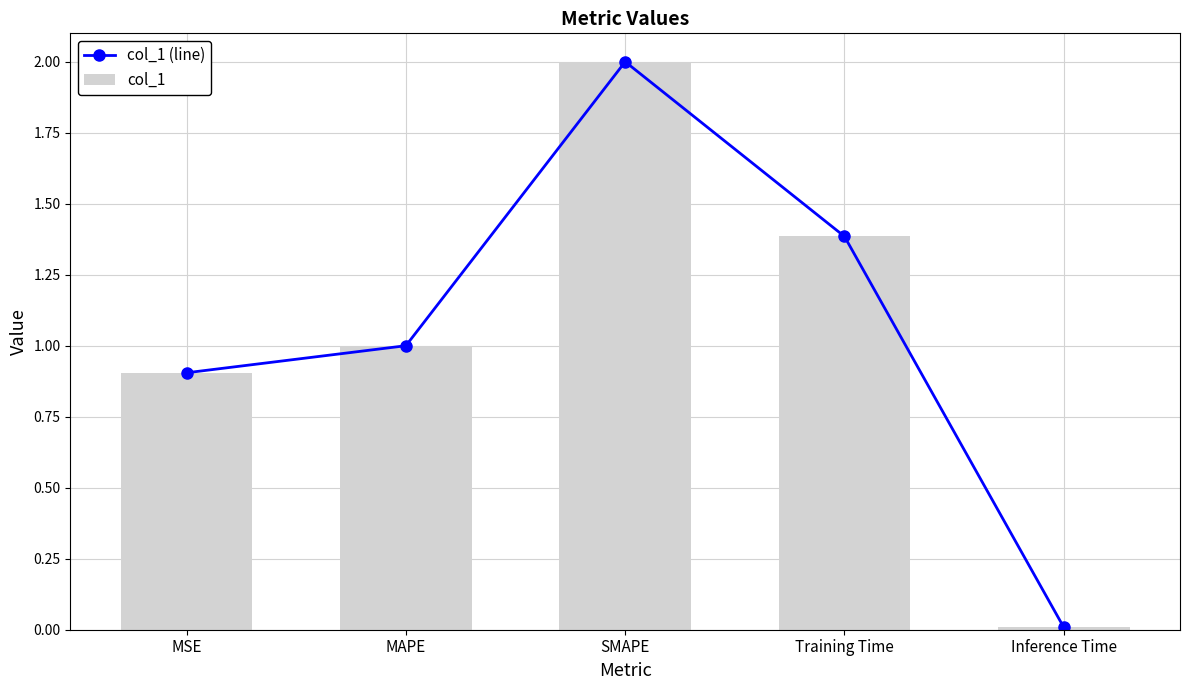

At which category does the chart reach its peak across all series?

SMAPE